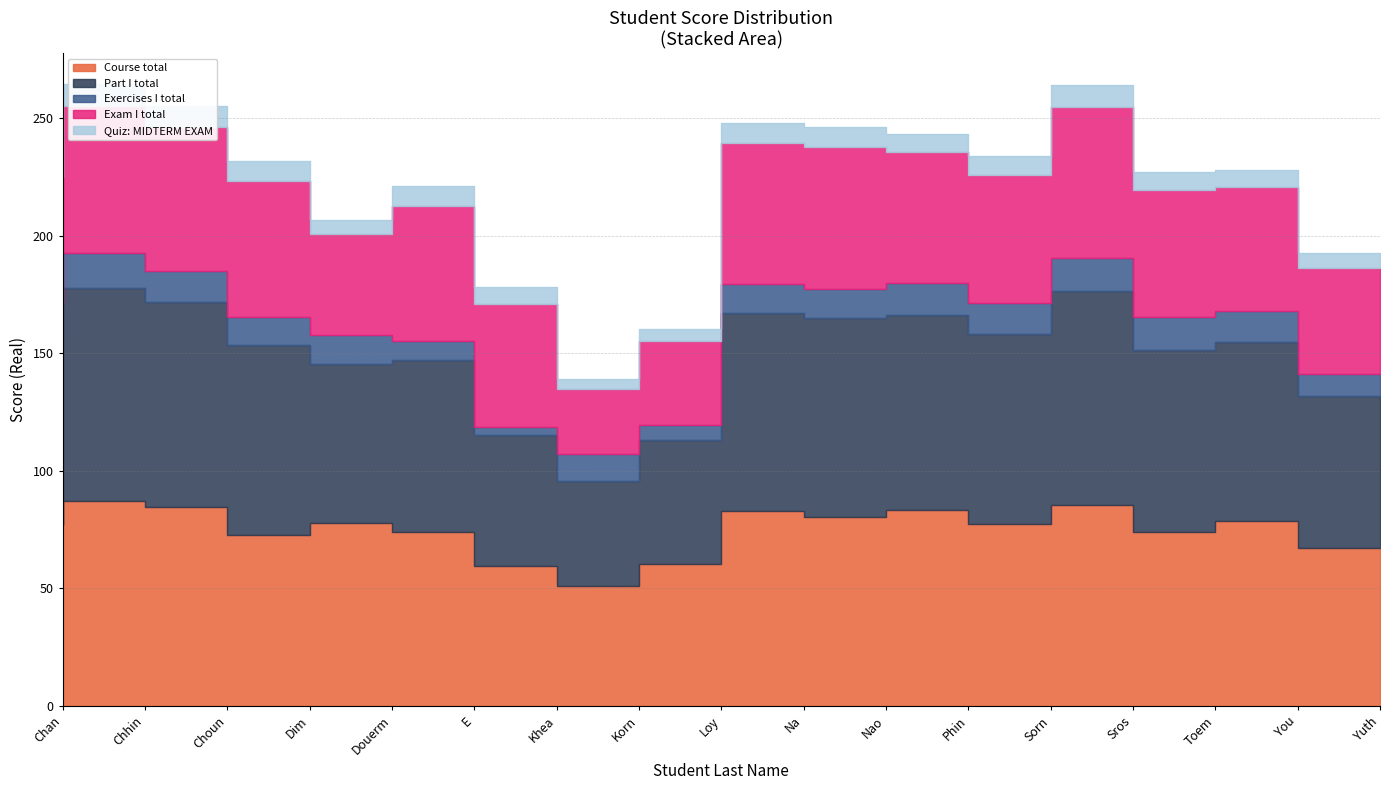

Reading left to right, list all the values displayed in this chart.

Course total: 77.1	87.3	84.5	72.8	77.8	74.0	59.7	50.9	60.3	83.0	80.5	83.3	77.6	85.6	74.1	78.7	67.3
Part I total: 80.2	90.7	87.4	80.9	67.5	73.0	55.6	44.8	52.9	84.0	84.4	83.1	80.5	90.8	77.1	76.2	64.5
Exercises I total: 13.7	14.7	13.1	11.8	12.4	8.4	3.4	11.6	6.2	12.4	12.3	13.3	13.6	14.0	14.4	13.3	9.4
Exam I total: 54.2	62.7	61.3	57.9	43.0	57.4	52.1	27.7	35.8	59.9	60.4	55.8	54.4	64.3	53.8	52.4	45.1
Quiz: MIDTERM EXAM: 7.7	9.0	8.8	8.3	6.1	8.2	7.5	4.0	5.1	8.6	8.6	8.0	7.8	9.2	7.7	7.5	6.4